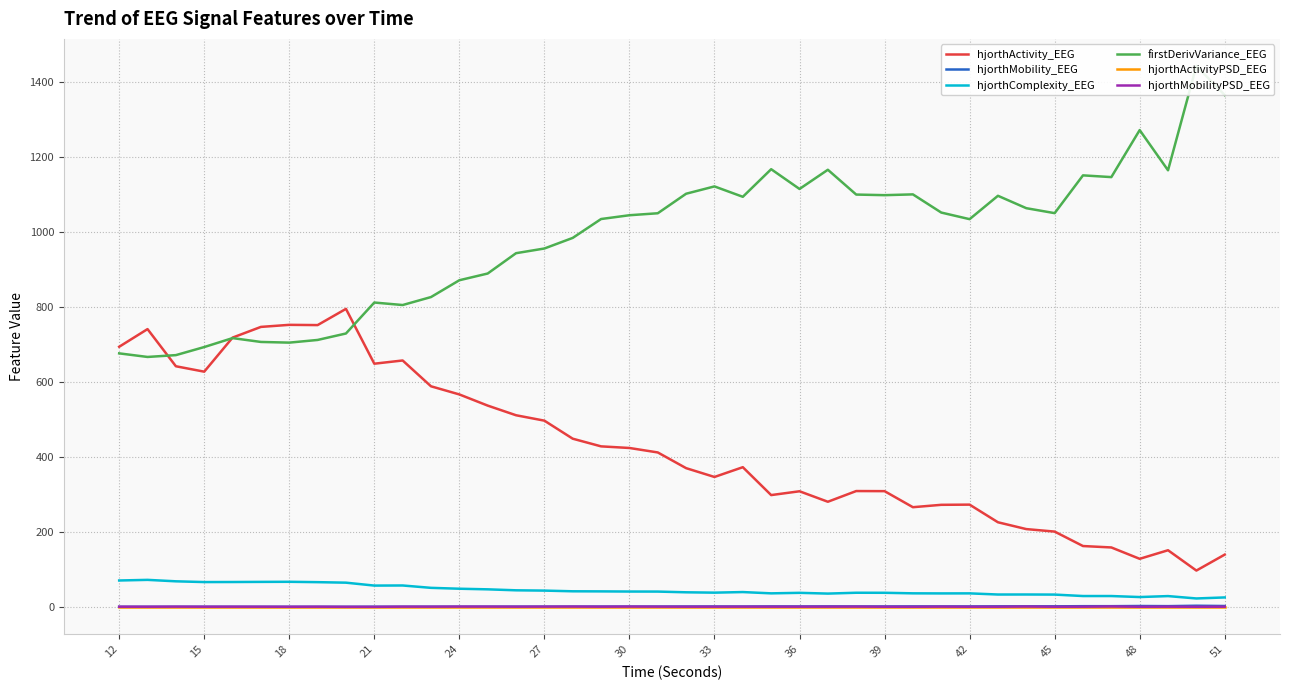

What is the maximum value for hjorthActivity_EEG?

794.6